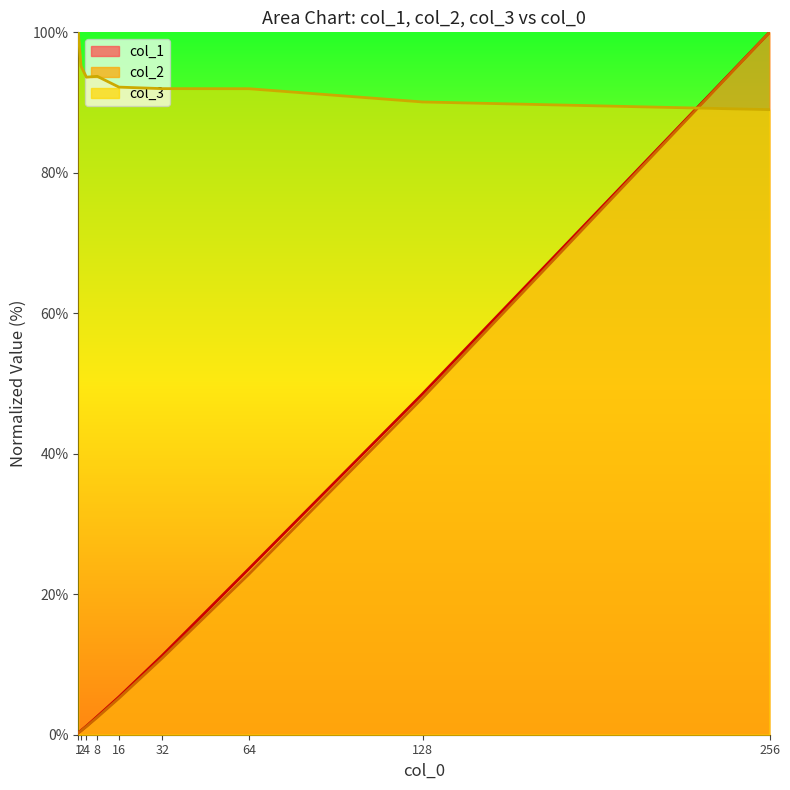

What is the difference between the col_2 values at 16 and 256?

94.8